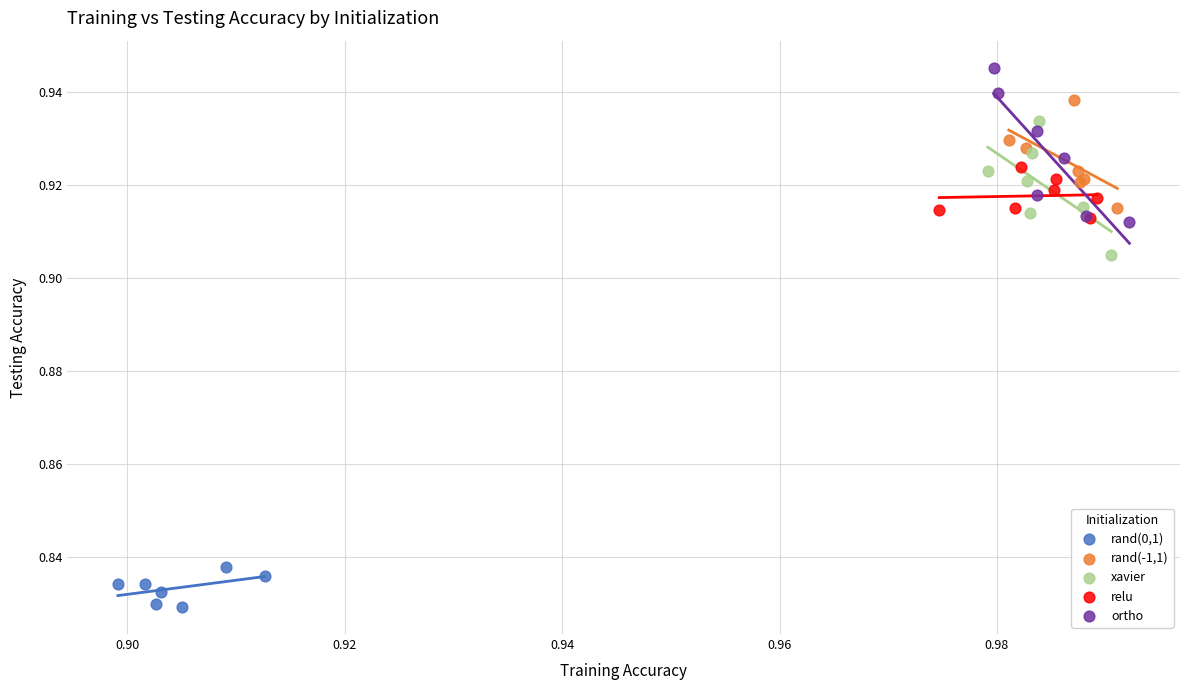

Which series contains the lowest Y value?

rand(0,1)